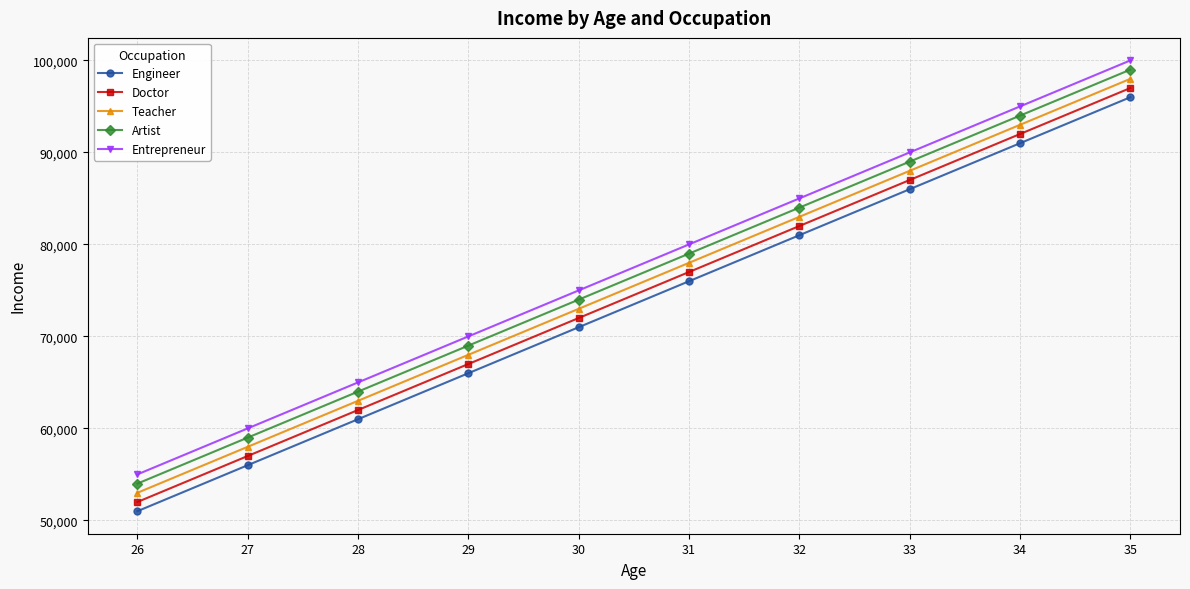

True or false: Artist and Entrepreneur intersect in this chart.

False